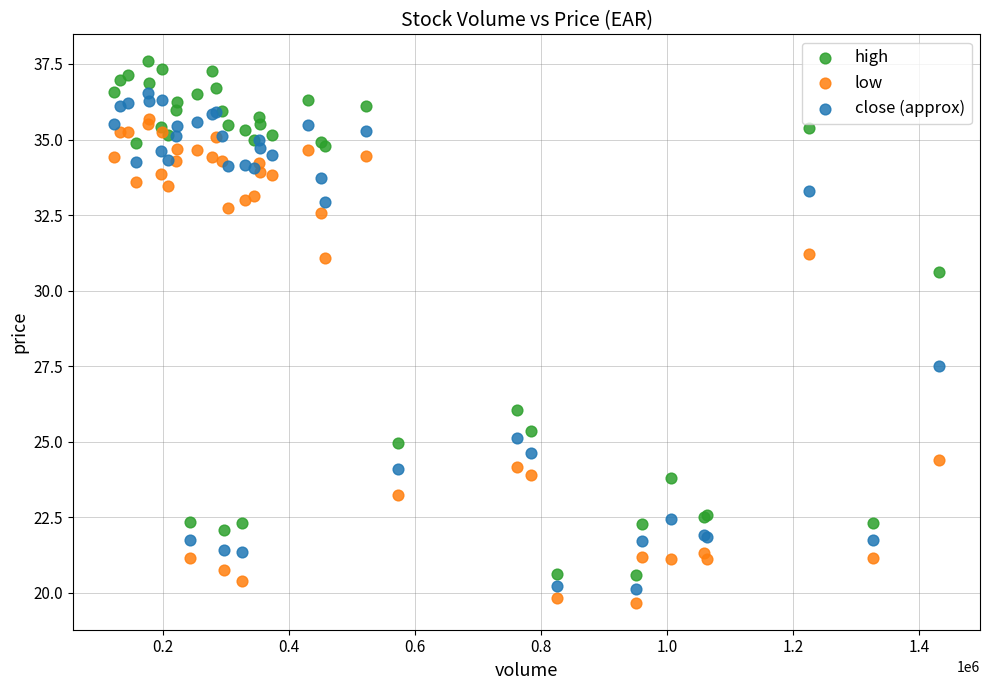

What is the X range (max minus min) for the scatter plot?

1308864.0